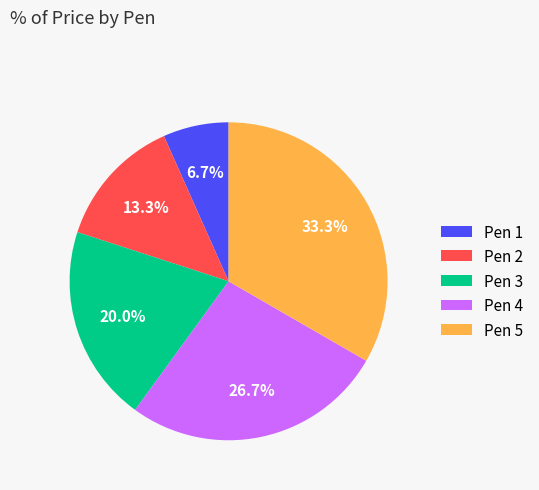

To the nearest percent, what percentage of the pie is Pen 4?

27%